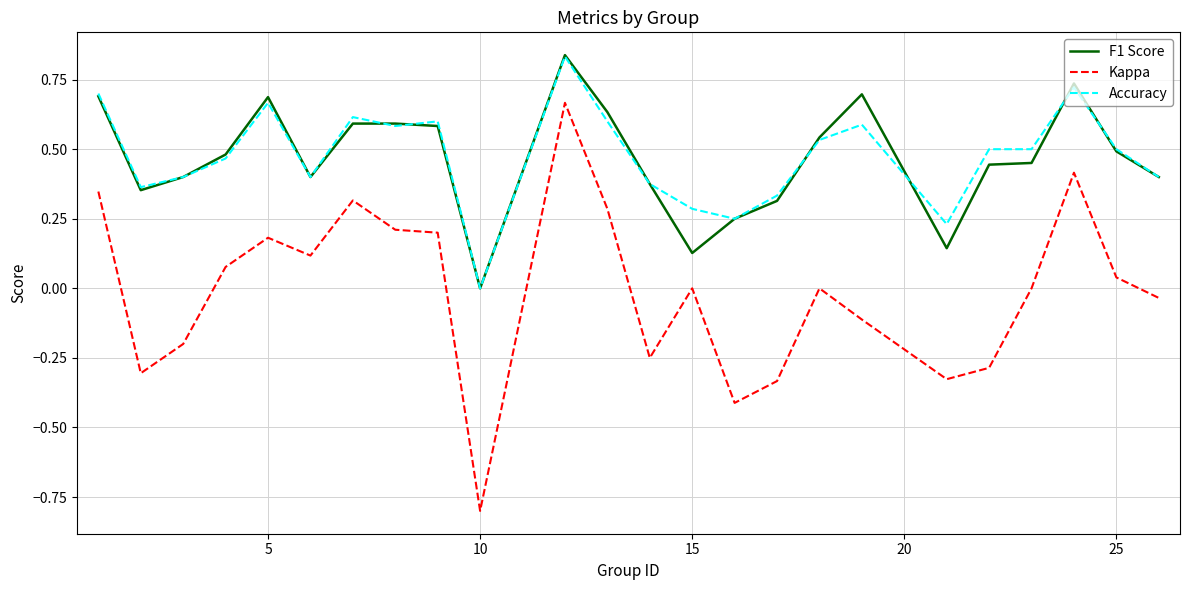

What is the smallest value displayed?

-0.8